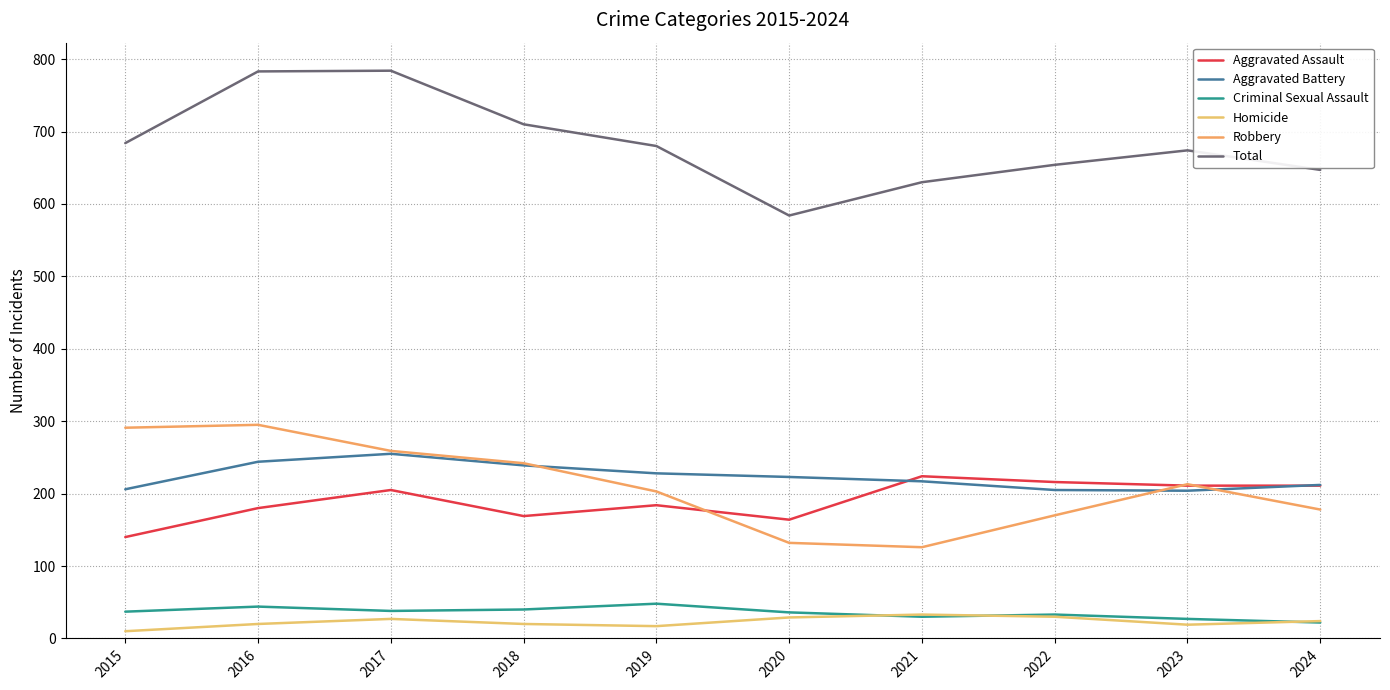

True or false: Aggravated Assault and Total cross at least once.

False